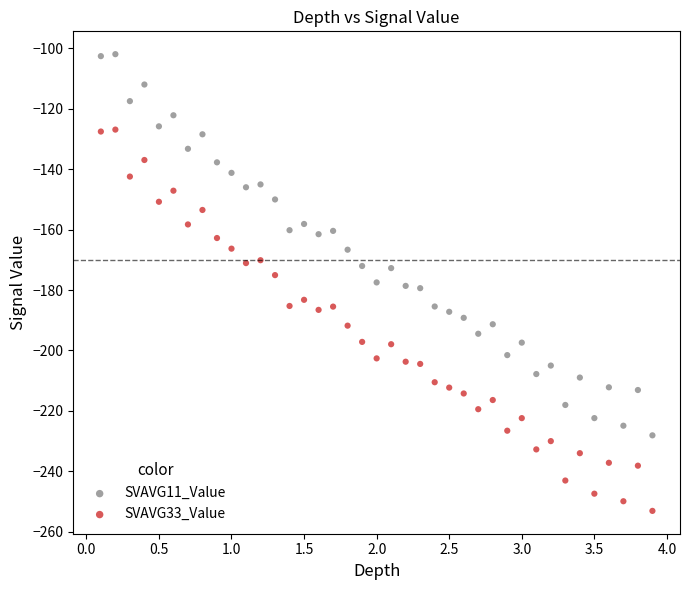

Across all data points, what is the range of X values (max minus min)?

3.8